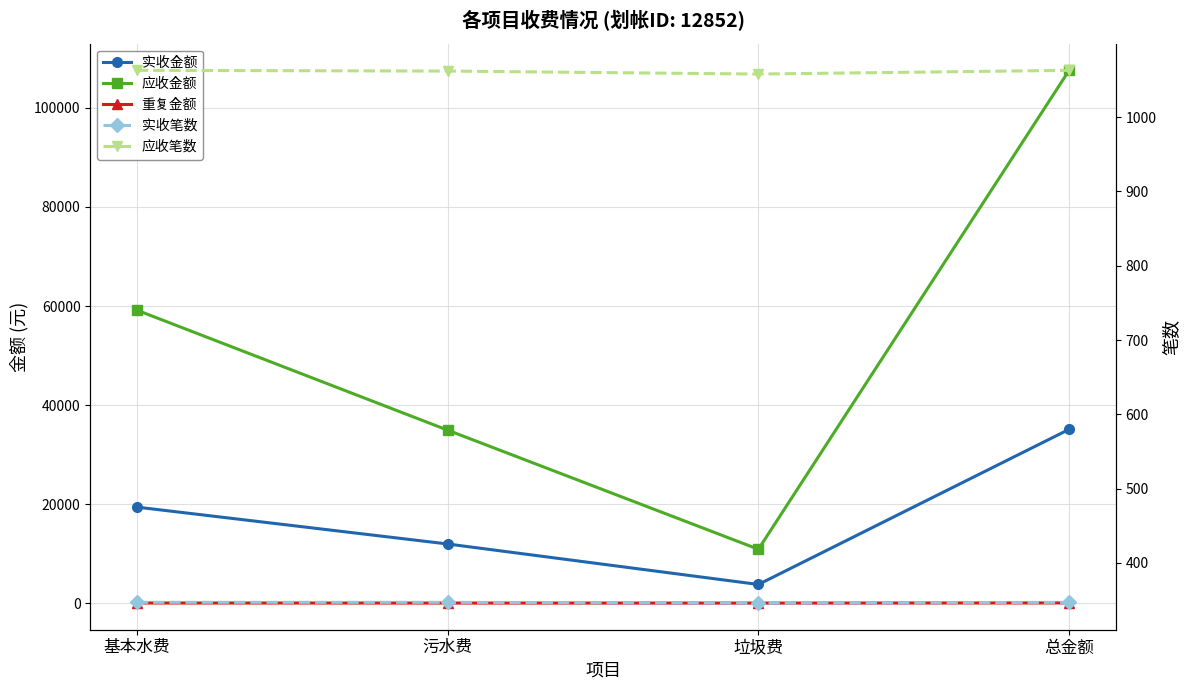

At 垃圾费, list the series in order from smallest to largest.

重复金额, 实收笔数, 应收笔数, 实收金额, 应收金额